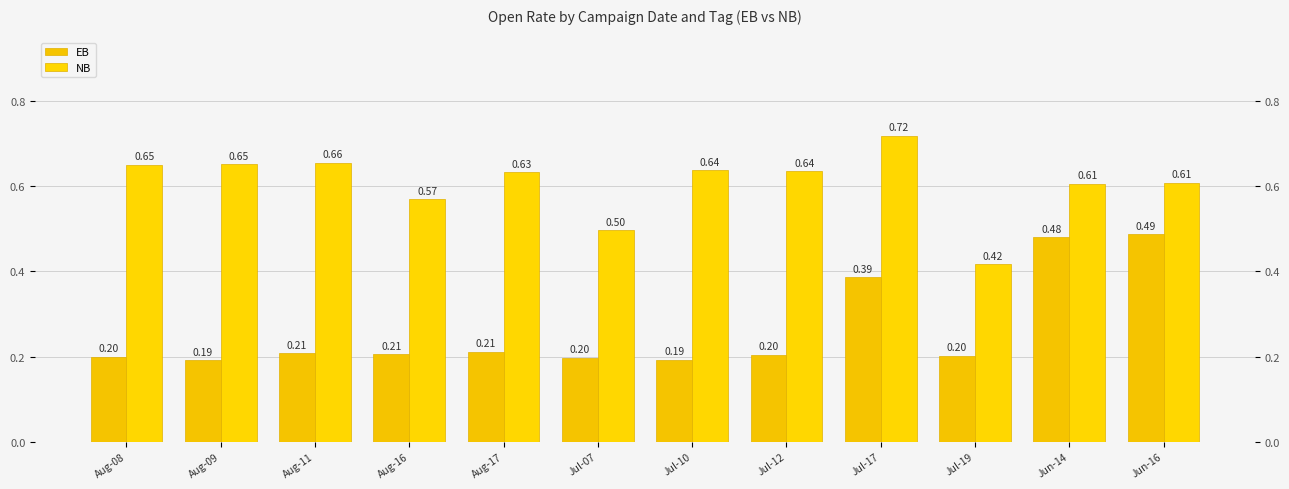

Reading left to right, list all the values displayed in this chart.

EB: 0.2	0.2	0.2	0.2	0.2	0.2	0.2	0.2	0.4	0.2	0.5	0.5
NB: 0.7	0.7	0.7	0.6	0.6	0.5	0.6	0.6	0.7	0.4	0.6	0.6